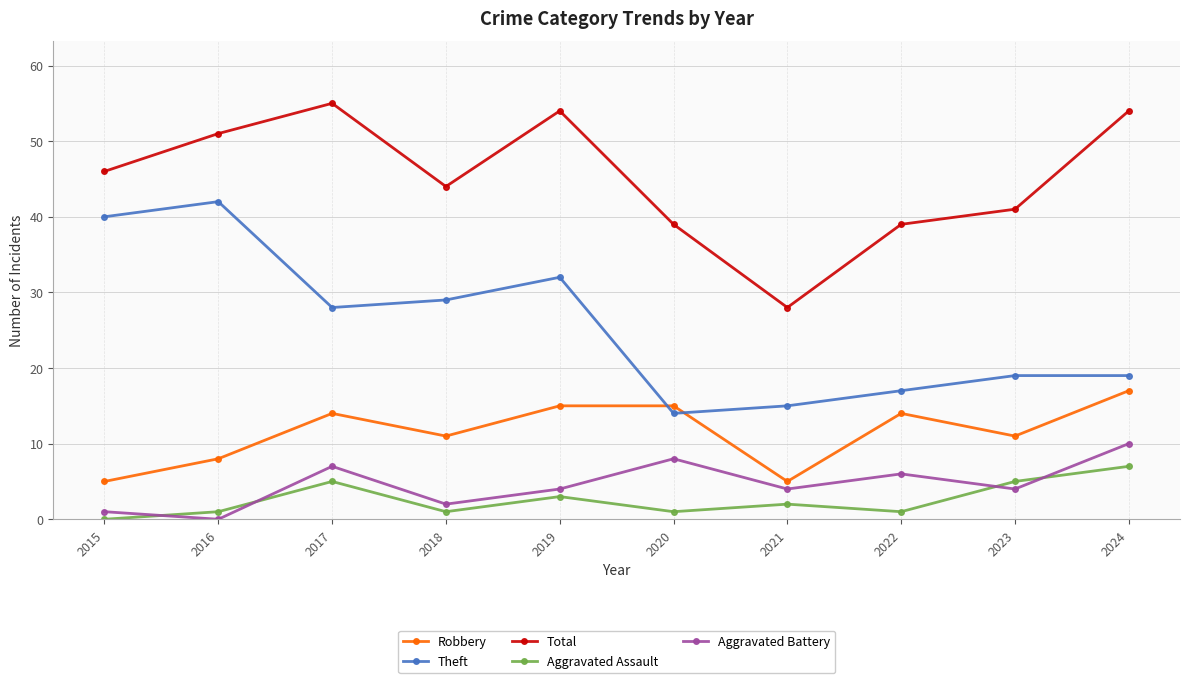

Which series has the largest total across all categories?

Total